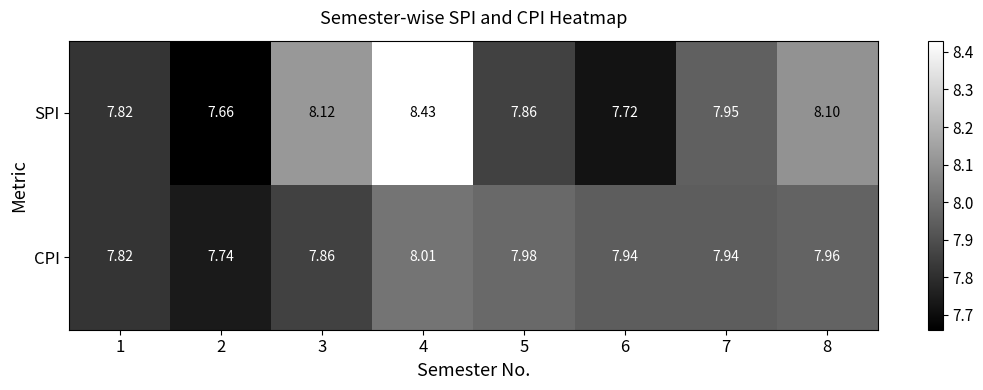

Which label corresponds to the largest value in the chart?

4